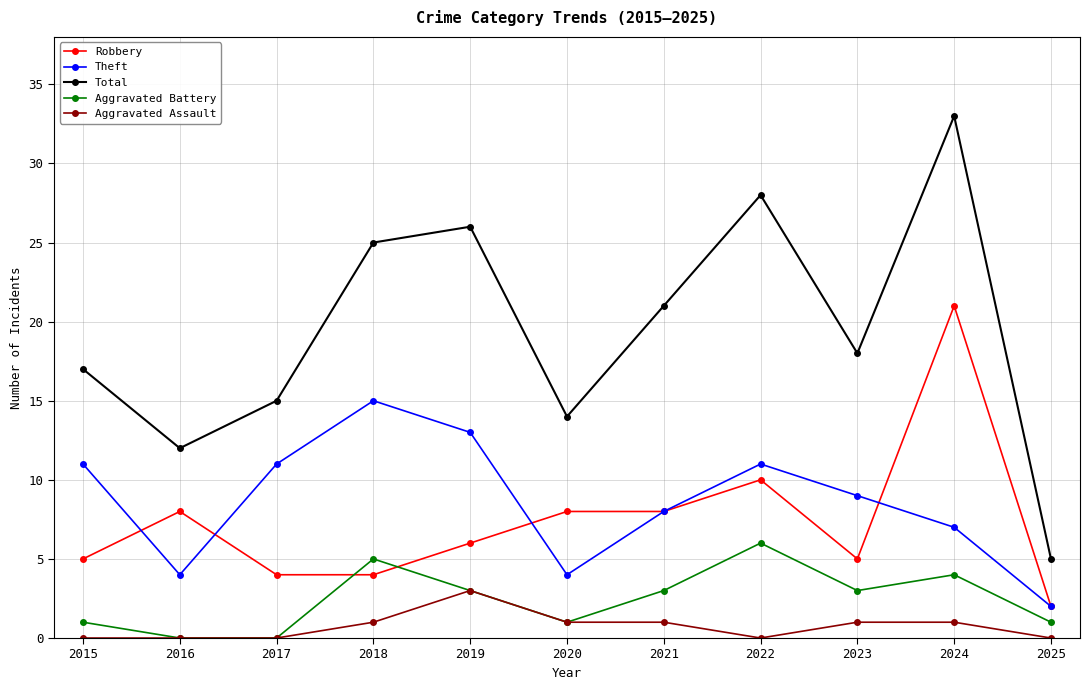

Which category has the highest value across all series?

2024